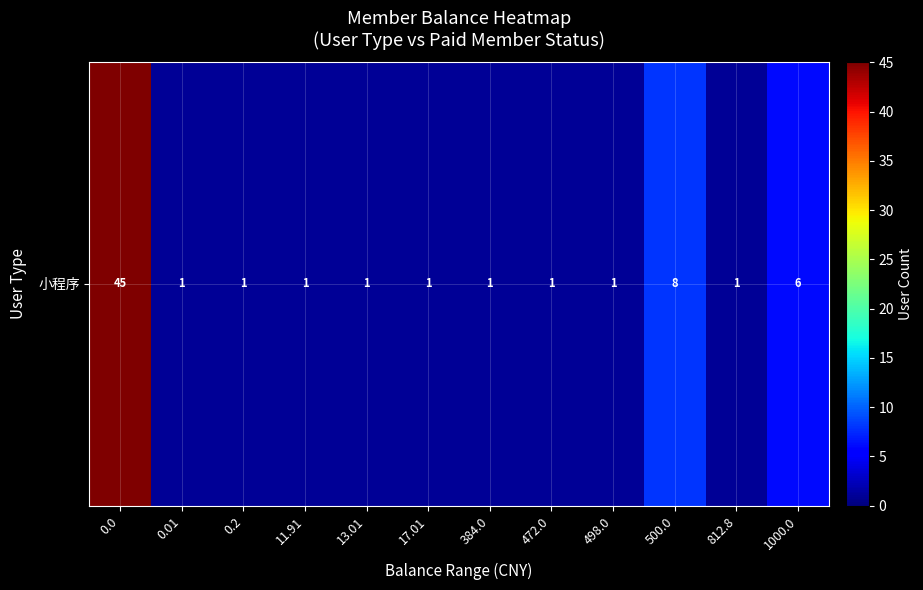

What is the average value?

6